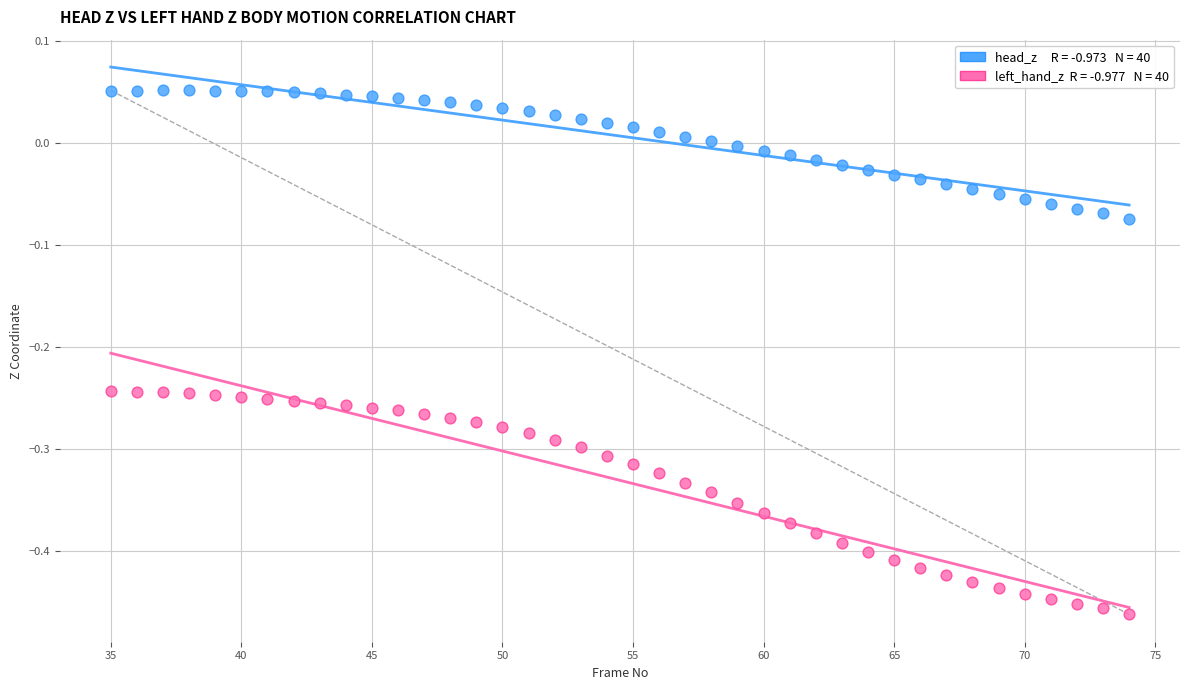

Across all data points, what is the range of X values (max minus min)?

39.0